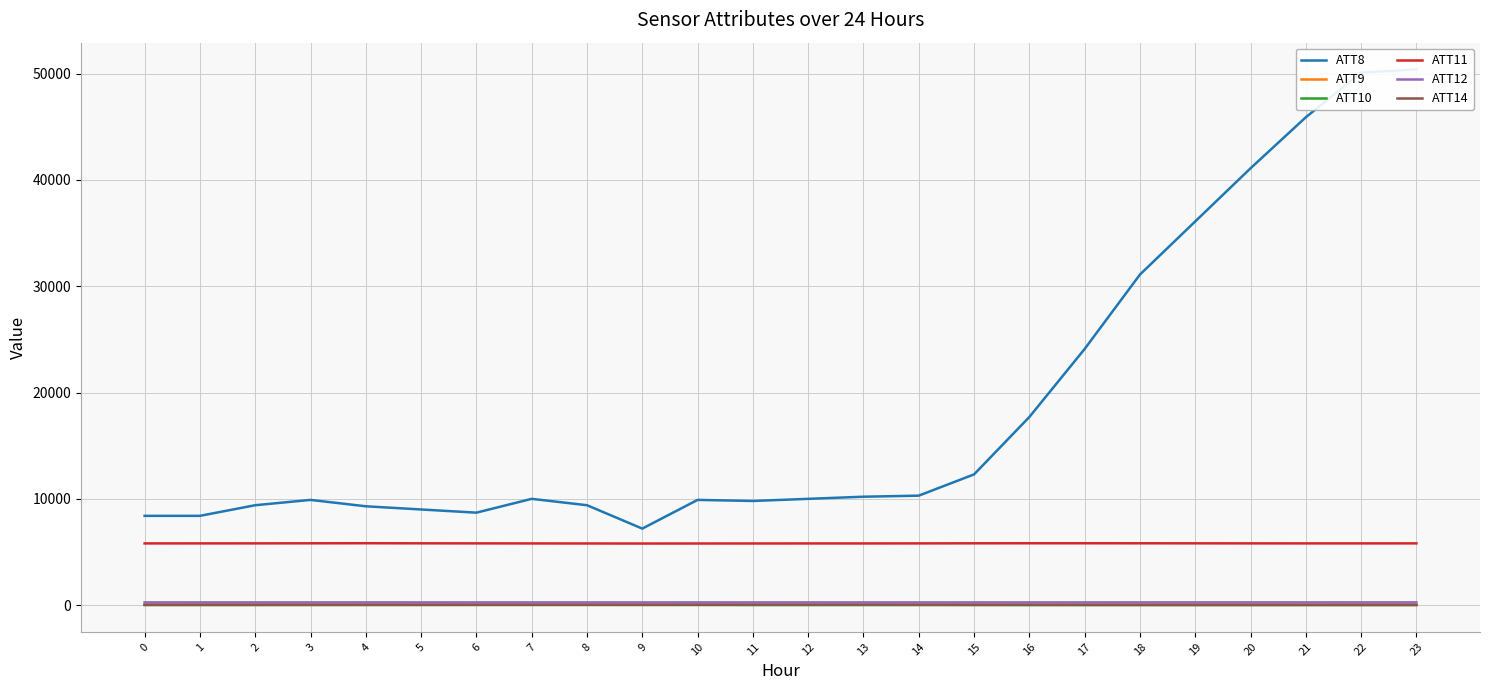

Does the chart display data point markers on the line(s)?

No